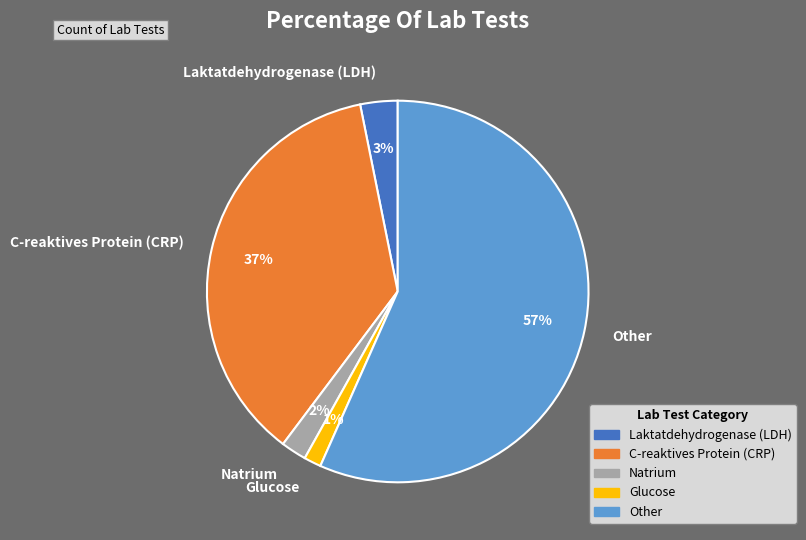

How many segments does this pie chart have?

5